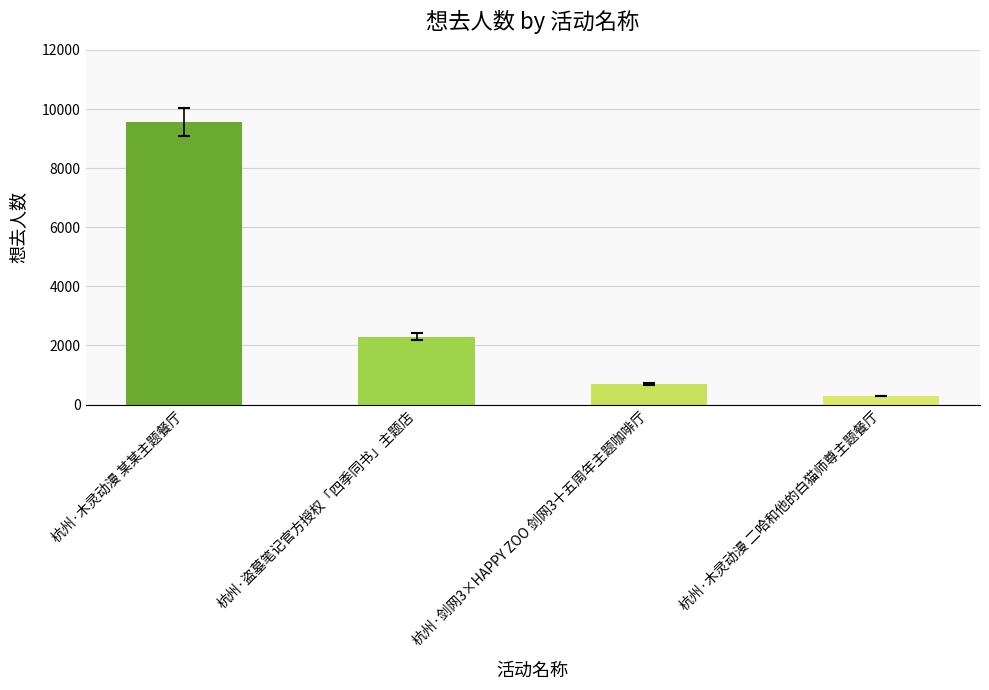

What position from the right is 杭州·木灵动漫 二哈和他的白猫师尊主题餐厅?

1